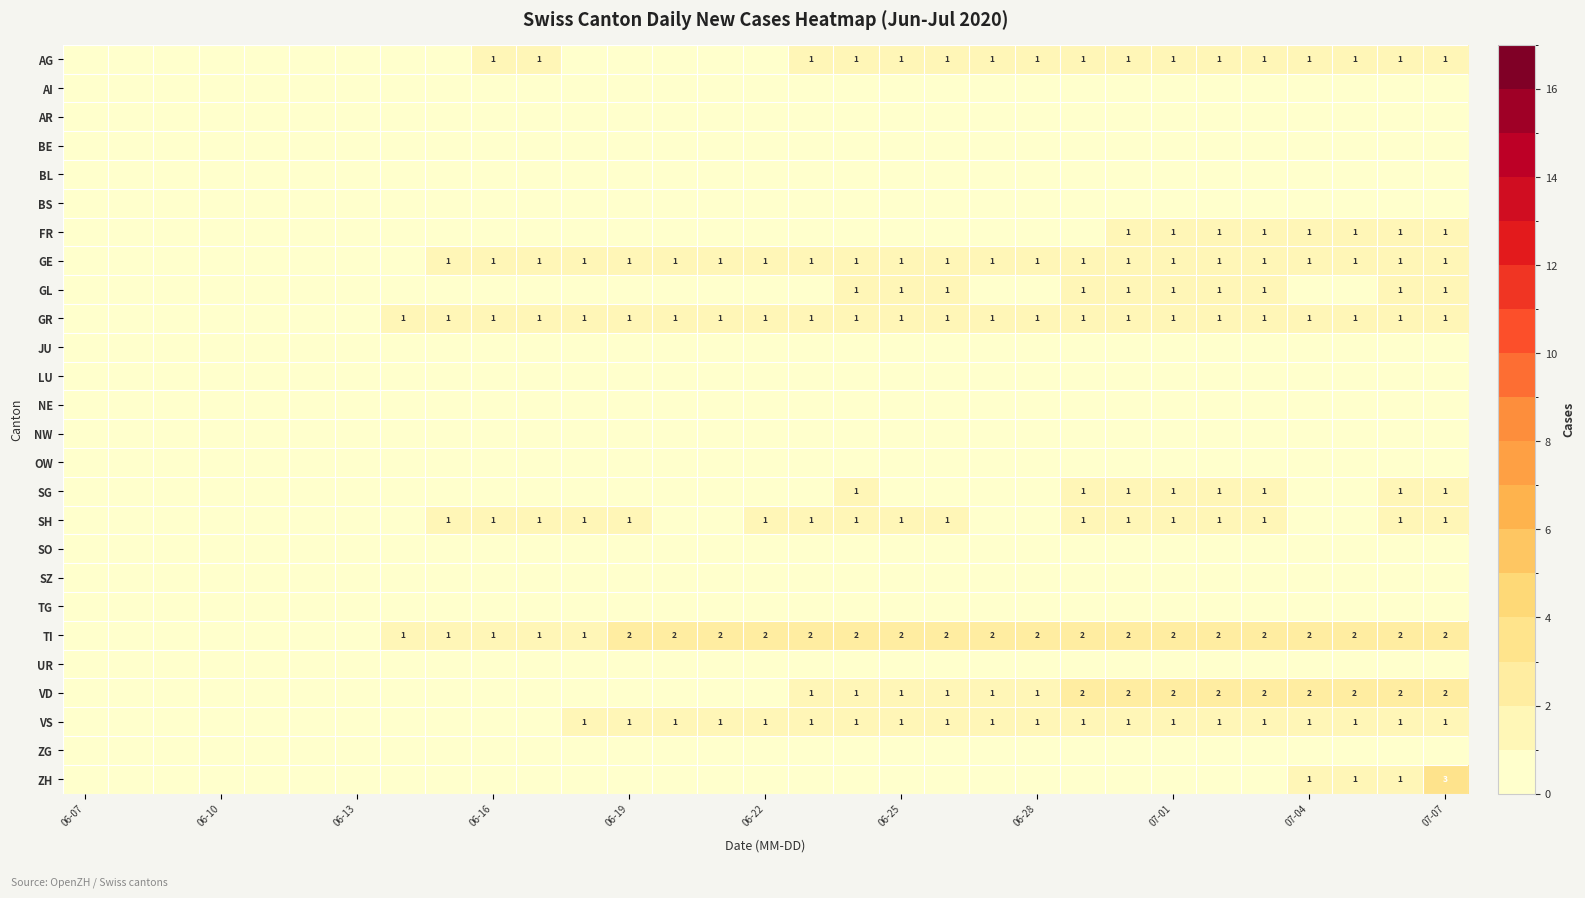

At which label does BS reach its peak?

06-07